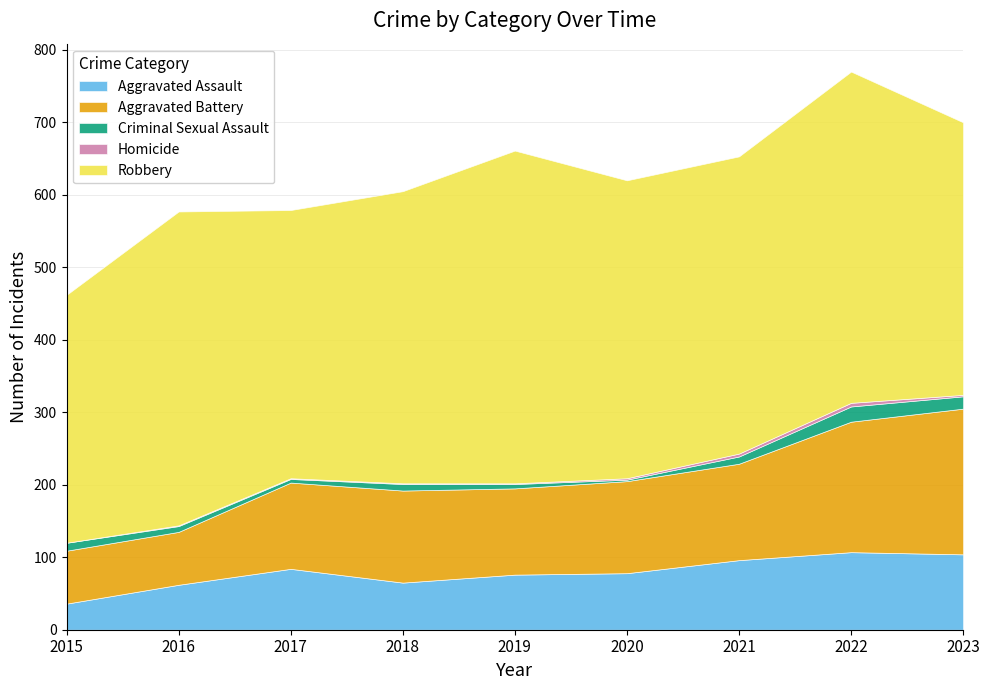

Which series has the widest spread of values?

Aggravated Battery